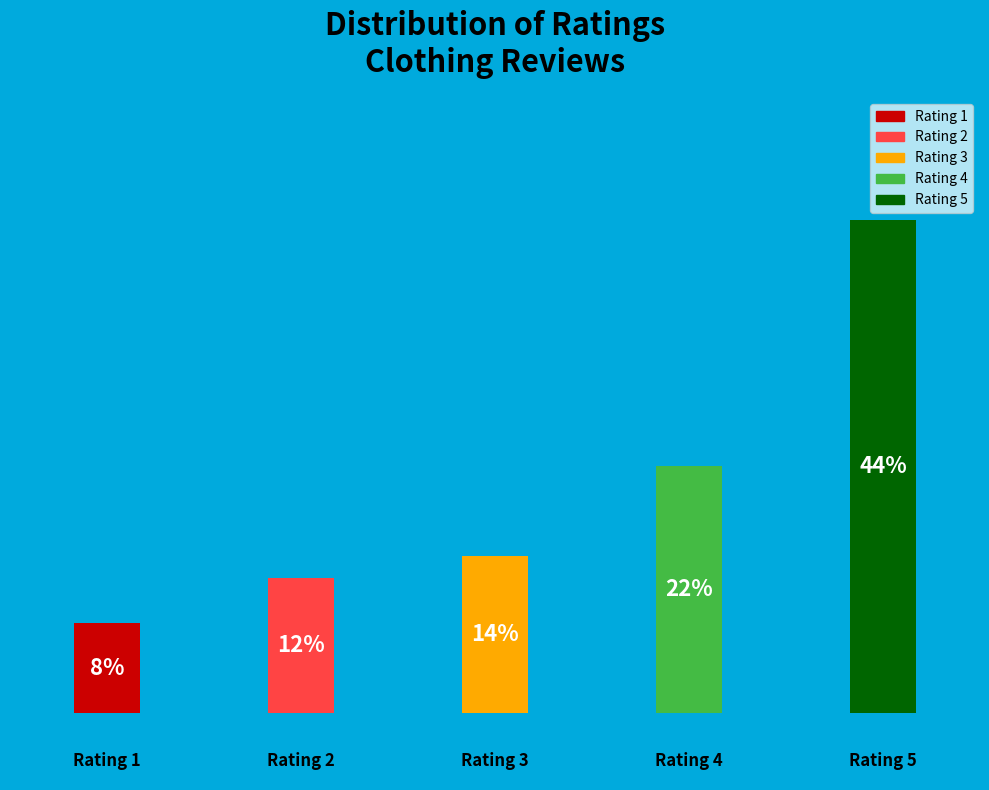

Rank the categories by value from lowest to highest.

Rating 1, Rating 2, Rating 3, Rating 4, Rating 5